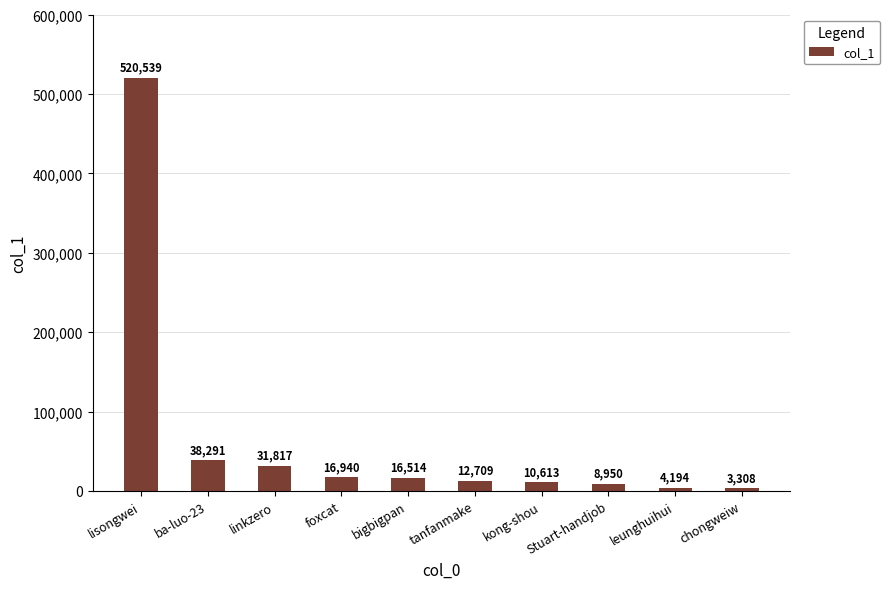

What is the difference between the maximum and minimum values?

517231